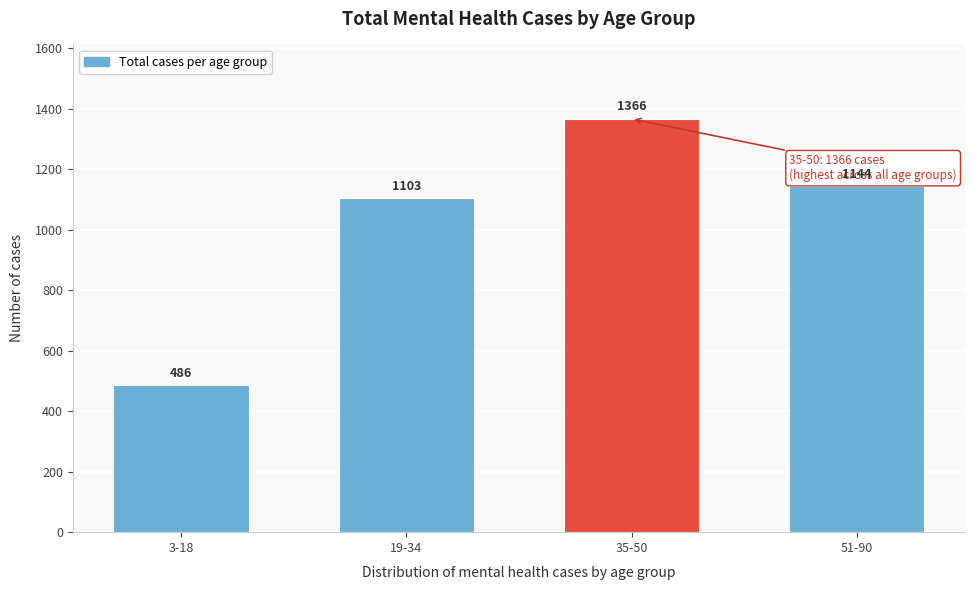

Reading right to left, list all the values displayed in this chart.

51-90=1144	35-50=1366	19-34=1103	3-18=486